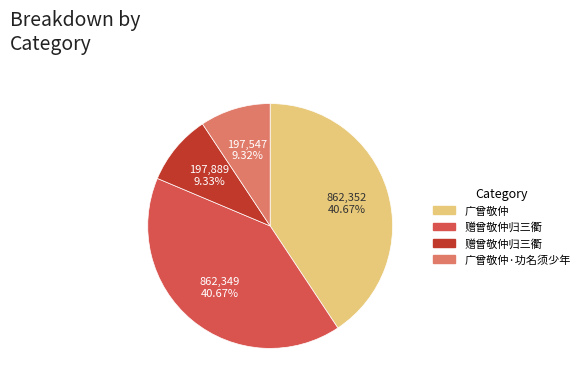

Is there any slice that represents more than half of the pie?

No